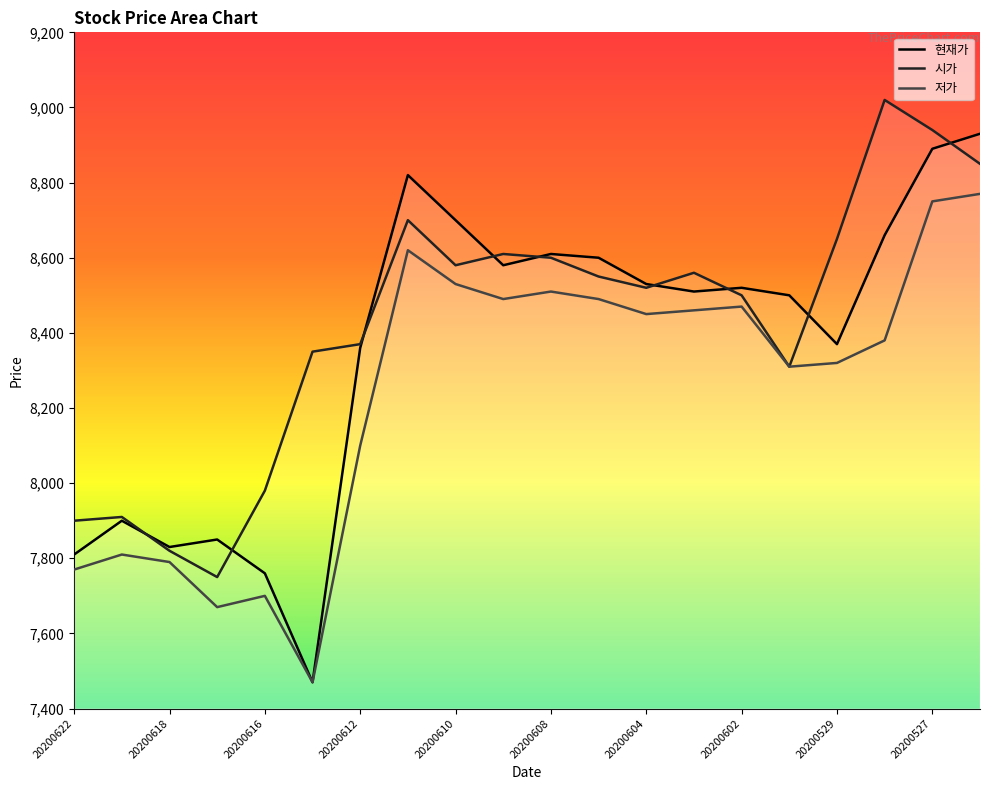

Where is 저가 nearest to the value 8120?

20200612